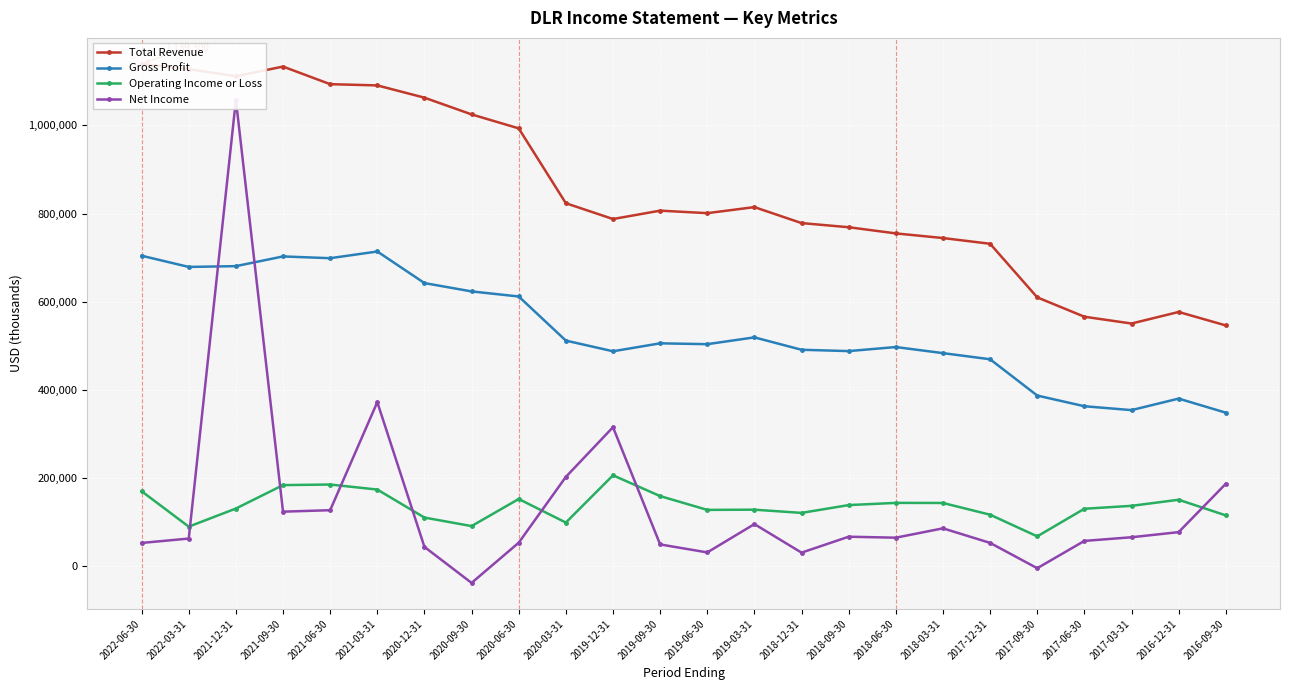

What is the value of the Operating Income or Loss point at the 12th from the left?

159400